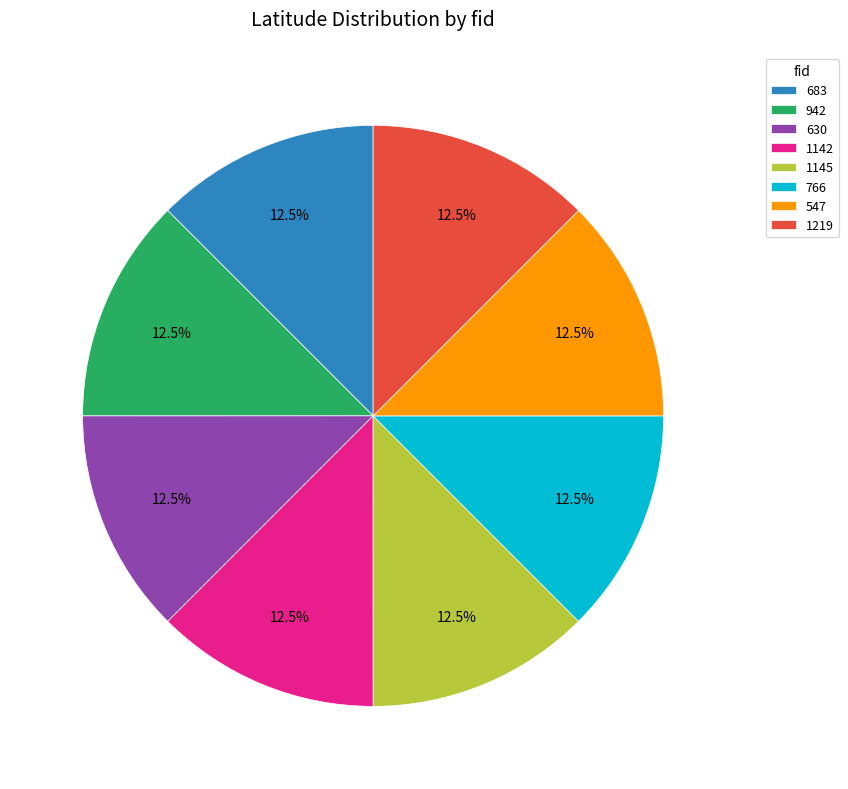

Is there any slice that represents more than half of the pie?

No